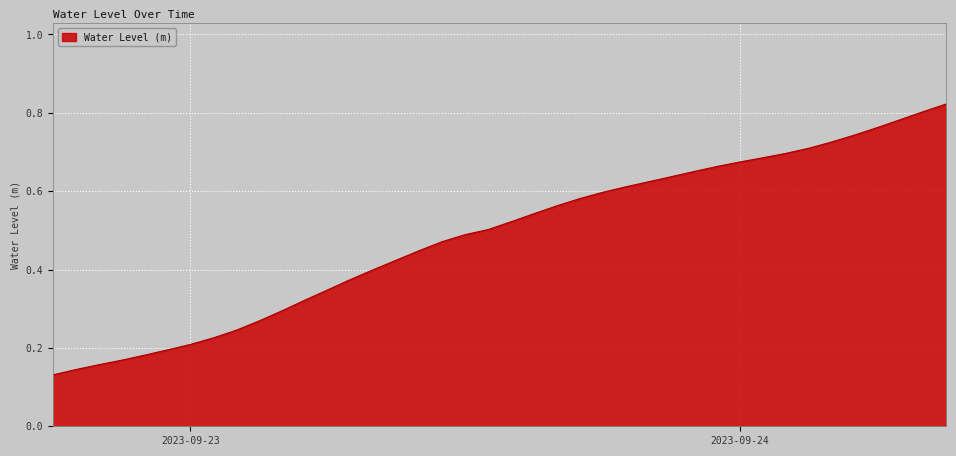

How many lines are shown in the chart?

1